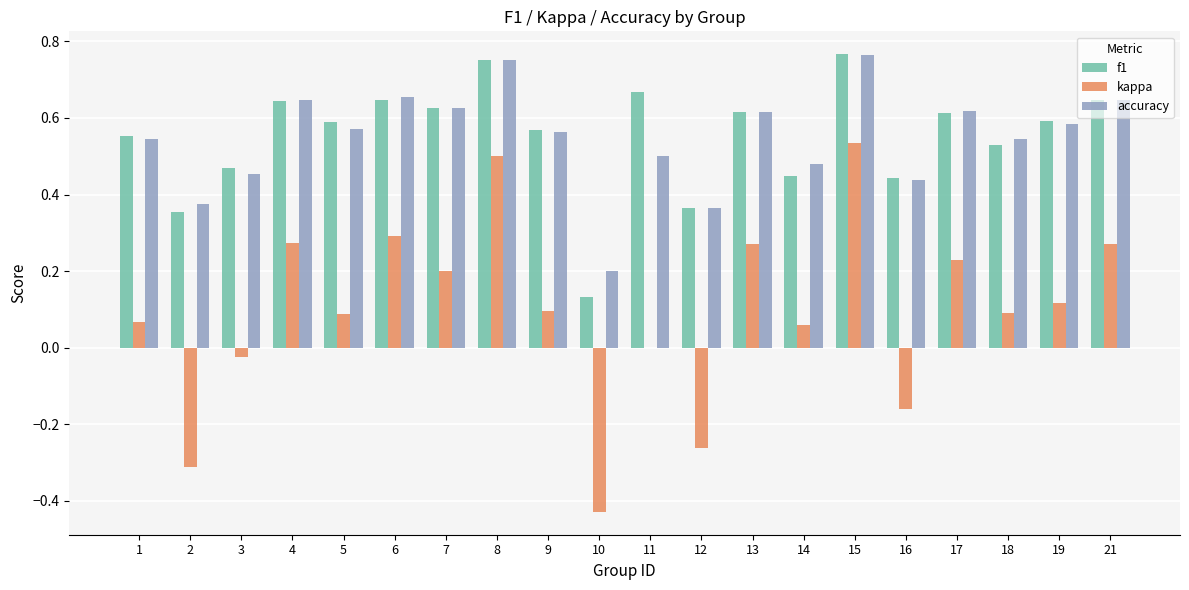

Which series has the widest spread of values?

kappa